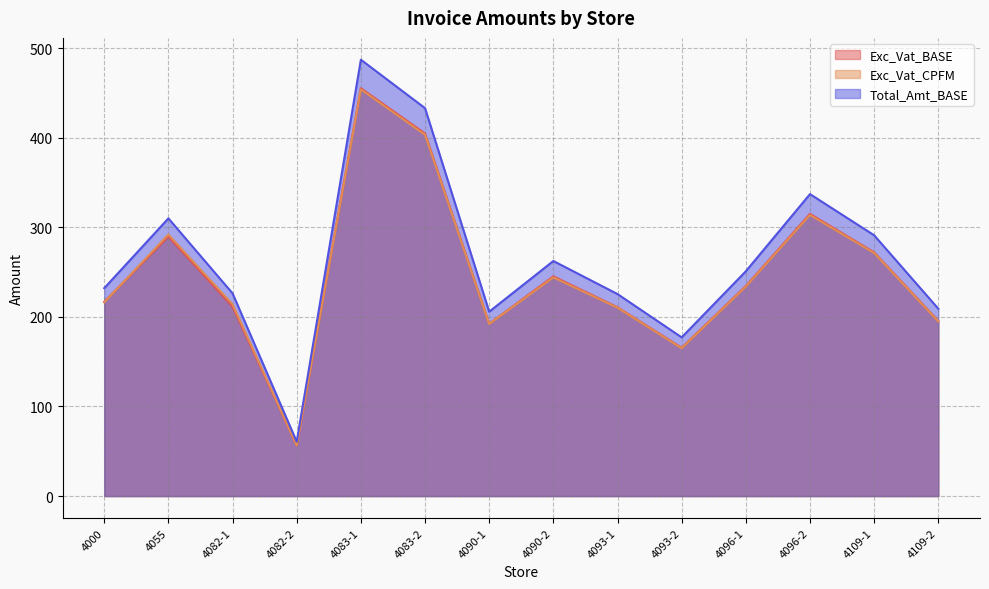

Which series has the largest total across all categories?

Total_Amt_BASE